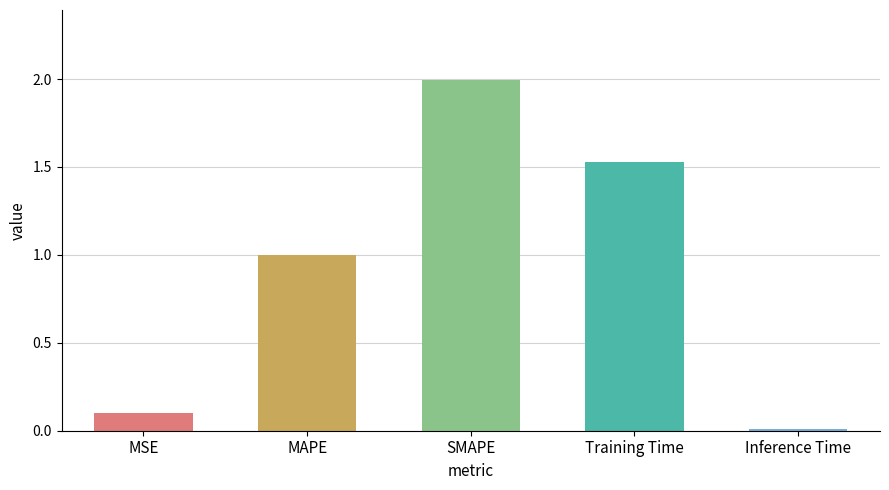

Where is the data nearest to the value 1?

MAPE